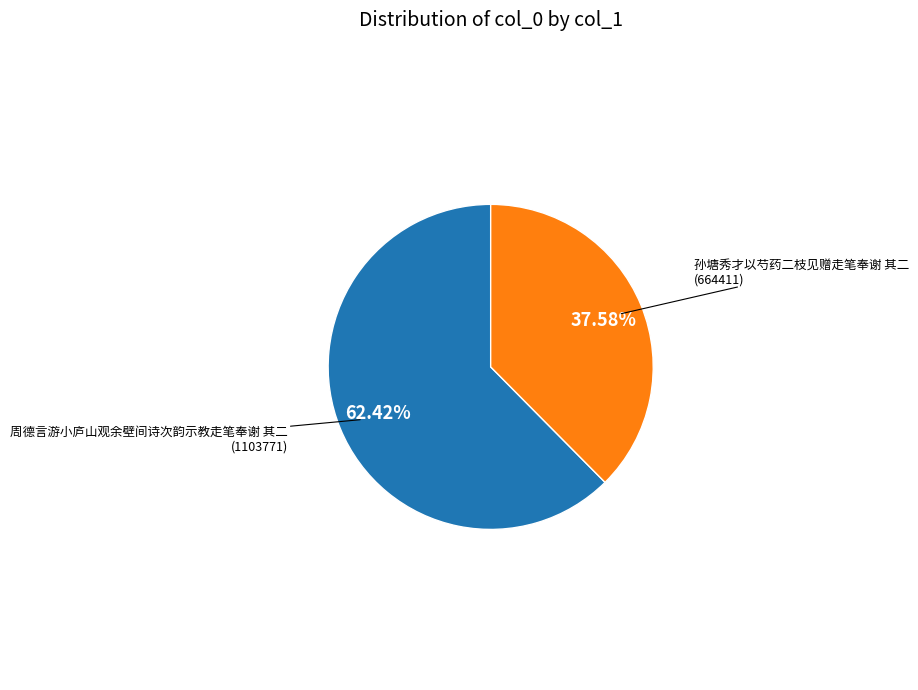

Is there a majority slice in this chart?

Yes